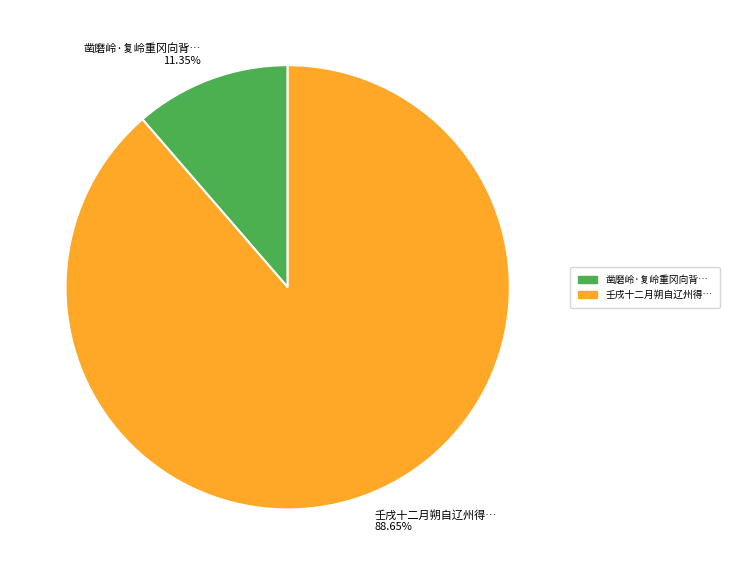

How many slices are in this pie chart?

2